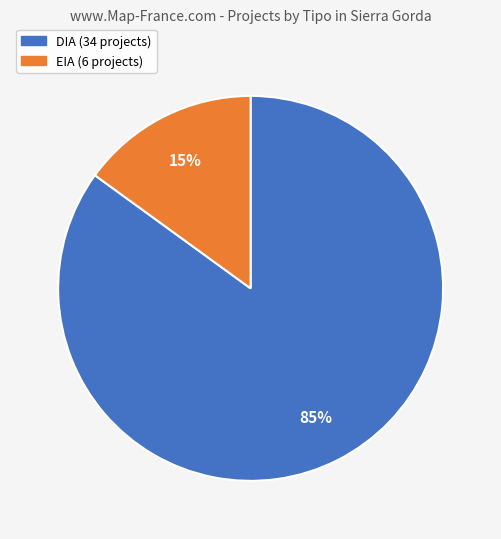

To the nearest percent, what percentage of the pie is DIA?

85%